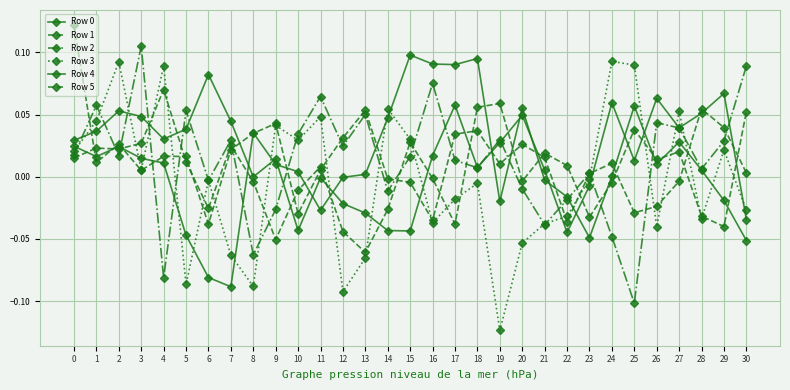

What is the minimum value shown in the chart?

-0.1